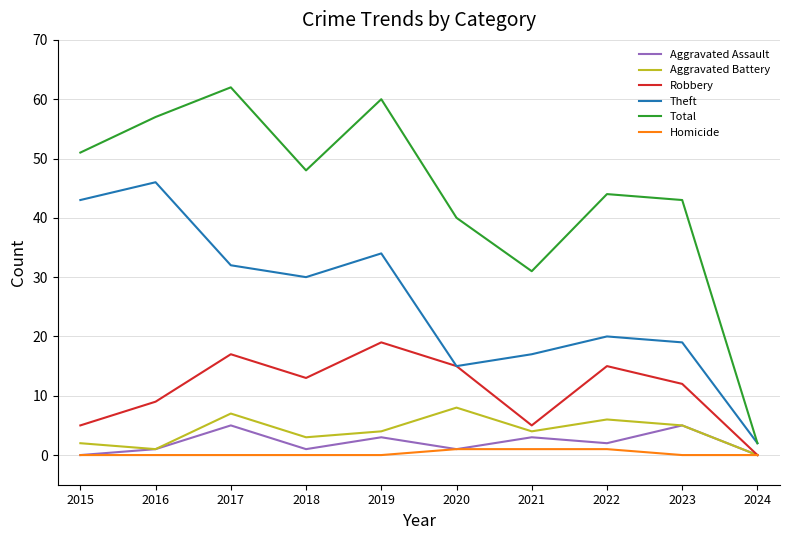

Reading left to right, transcribe all the data shown in this chart.

Aggravated Assault: 2015=0	2016=1	2017=5	2018=1	2019=3	2020=1	2021=3	2022=2	2023=5	2024=0
Aggravated Battery: 2015=2	2016=1	2017=7	2018=3	2019=4	2020=8	2021=4	2022=6	2023=5	2024=0
Robbery: 2015=5	2016=9	2017=17	2018=13	2019=19	2020=15	2021=5	2022=15	2023=12	2024=0
Theft: 2015=43	2016=46	2017=32	2018=30	2019=34	2020=15	2021=17	2022=20	2023=19	2024=2
Total: 2015=51	2016=57	2017=62	2018=48	2019=60	2020=40	2021=31	2022=44	2023=43	2024=2
Homicide: 2015=0	2016=0	2017=0	2018=0	2019=0	2020=1	2021=1	2022=1	2023=0	2024=0